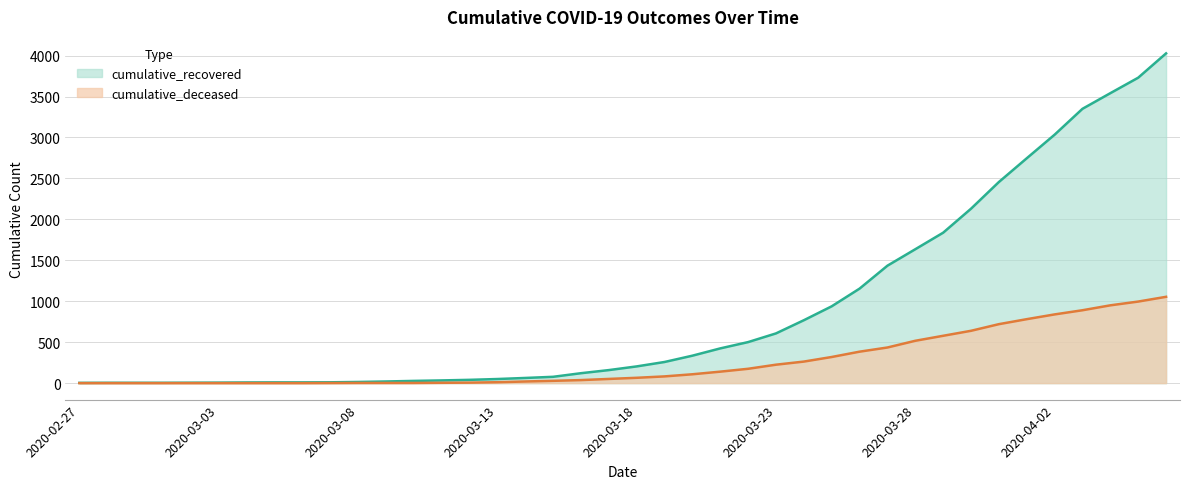

Rank the series by their average value, from lowest to highest.

cumulative_deceased, cumulative_recovered